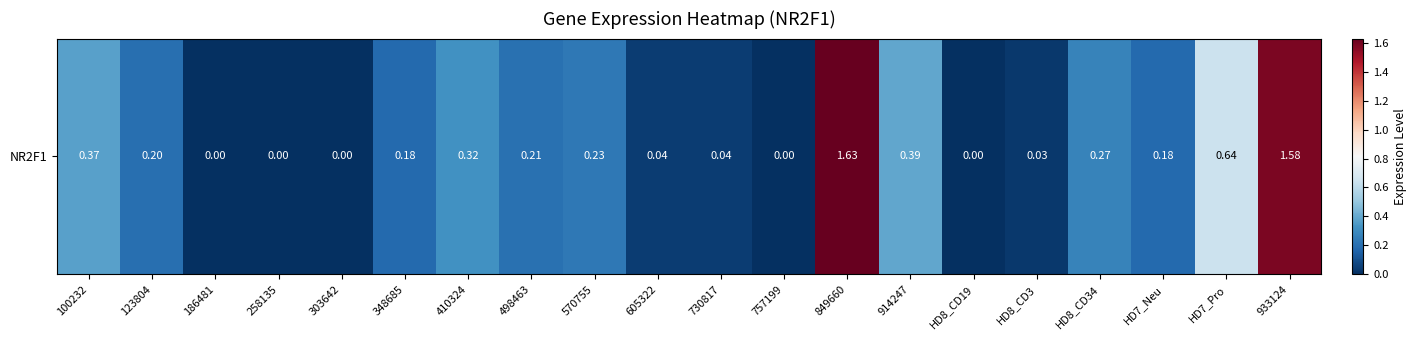

How many values exceed 0?

15